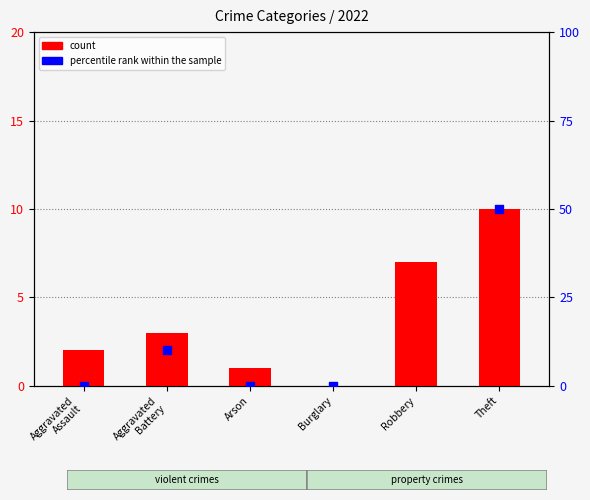

Which series reaches the maximum Y coordinate?

percentile rank within the sample